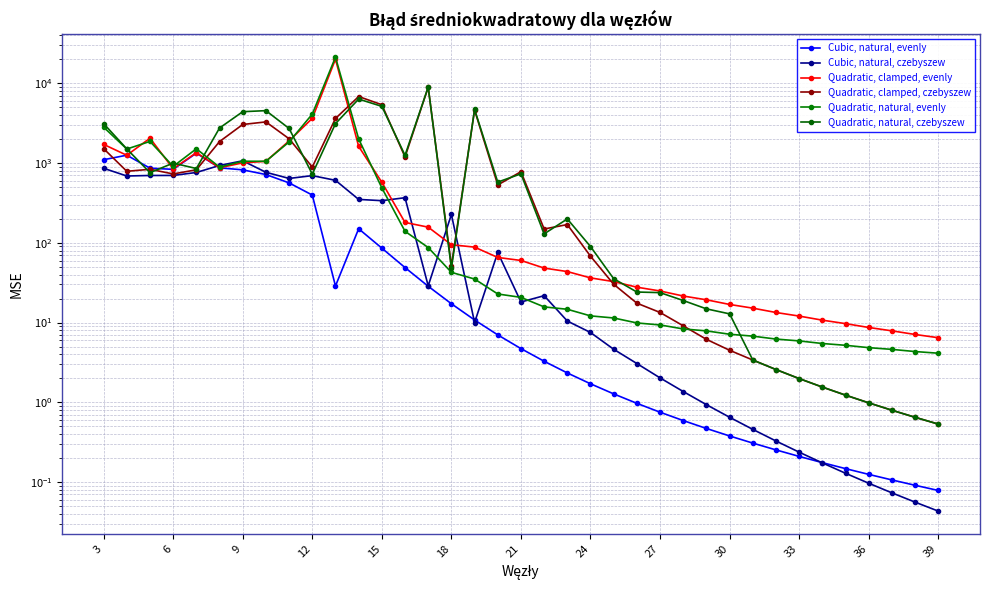

How many data points does each series have?

37